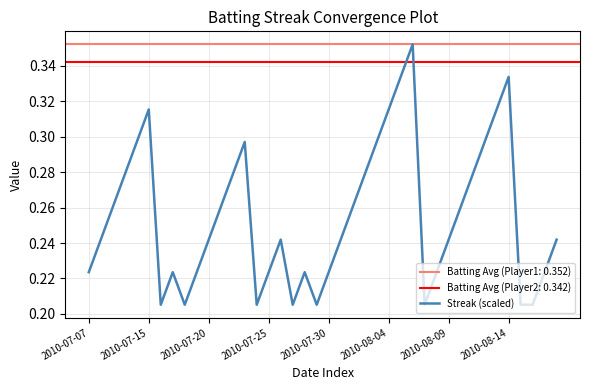

What is the difference between the maximum and minimum values?

0.1